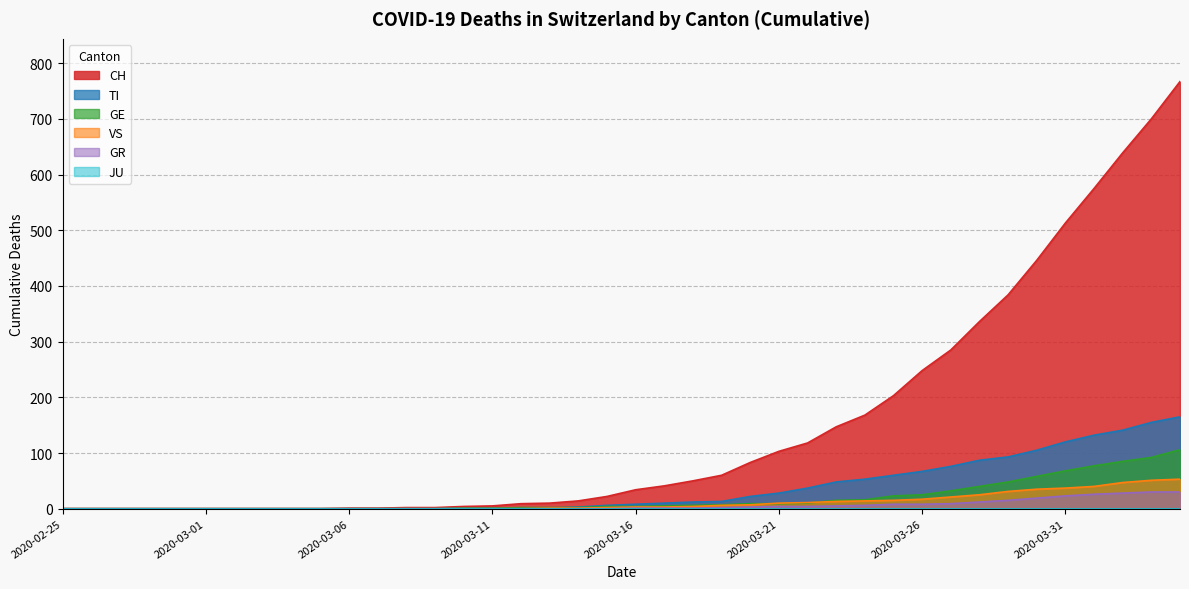

Is the value of GR at 2020-03-21 greater than the value of CH at 2020-03-22?

No